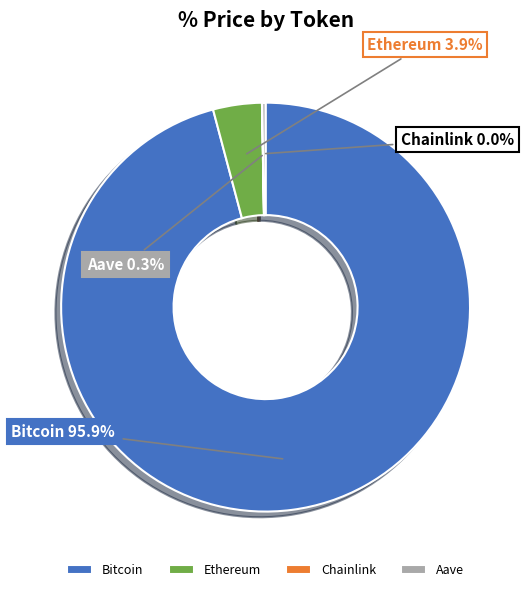

Which slice represents more than half of the pie?

Bitcoin